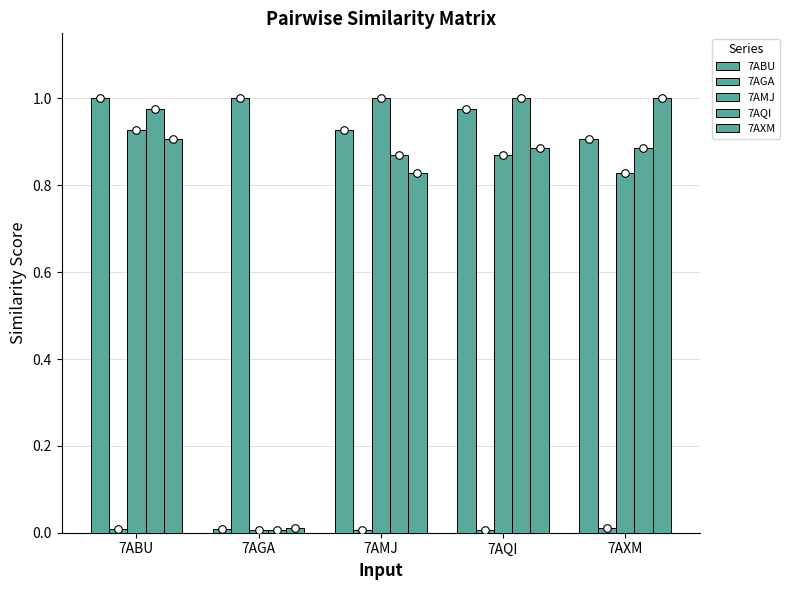

At how many categories does at least one series exceed 0?

5